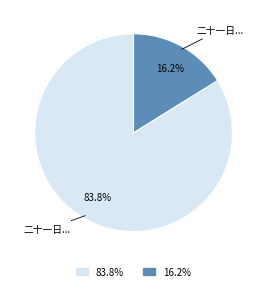

Does any single category account for the majority?

Yes